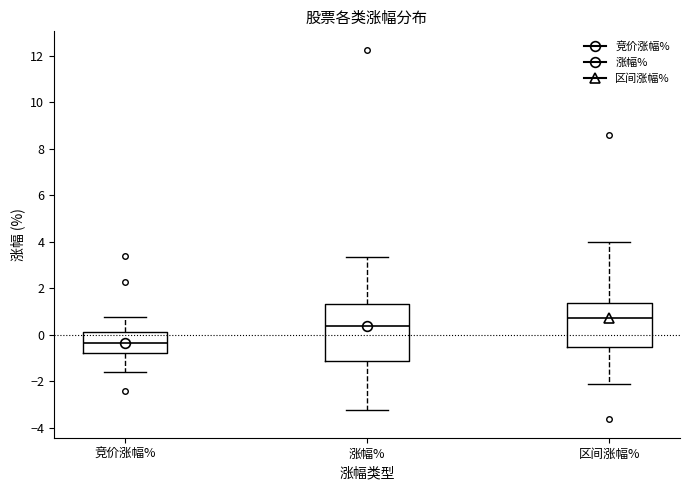

Reading left to right, transcribe this box plot: for each box, give where its median line is, the range the box spans, and where its two whiskers end, as read against the y-axis. The values are not printed on the chart, so give them approximately, as read against the axis.

竞价涨幅%: median -0.4, box -0.8 to 0.2, whiskers -1.6 to 0.8
涨幅%: median 0.4, box -1.2 to 1.4, whiskers -3.2 to 3.4
区间涨幅%: median 0.8, box -0.6 to 1.4, whiskers -2.2 to 4.0